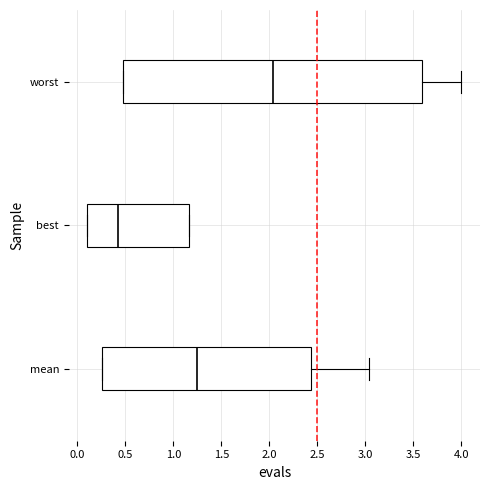

Which box is the widest, from its left edge to its right edge?

worst